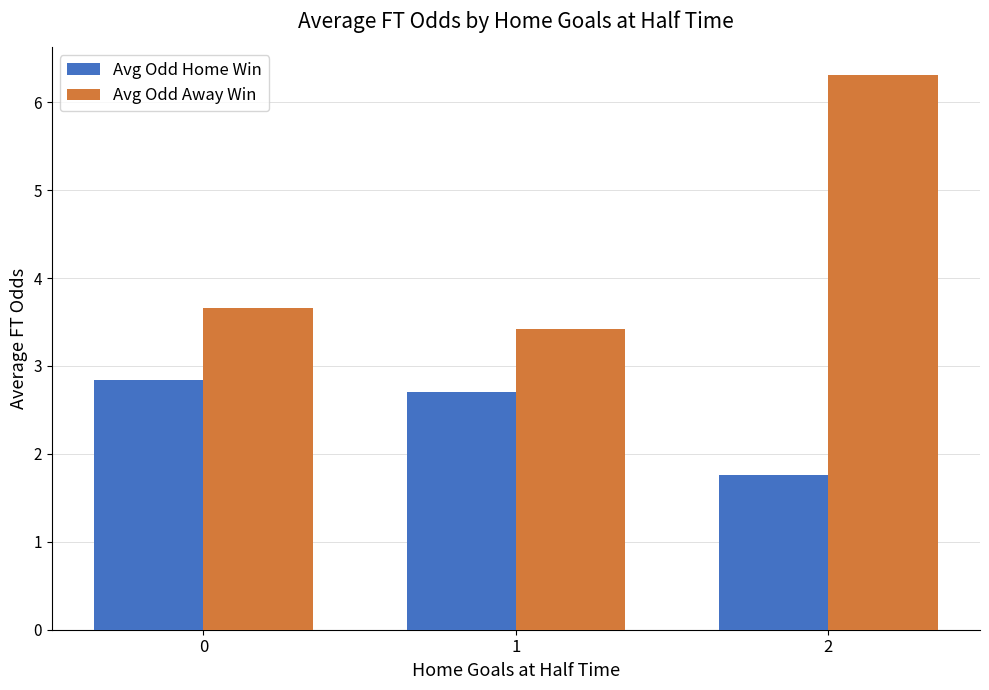

What is the minimum value for Avg Odd Home Win?

1.8